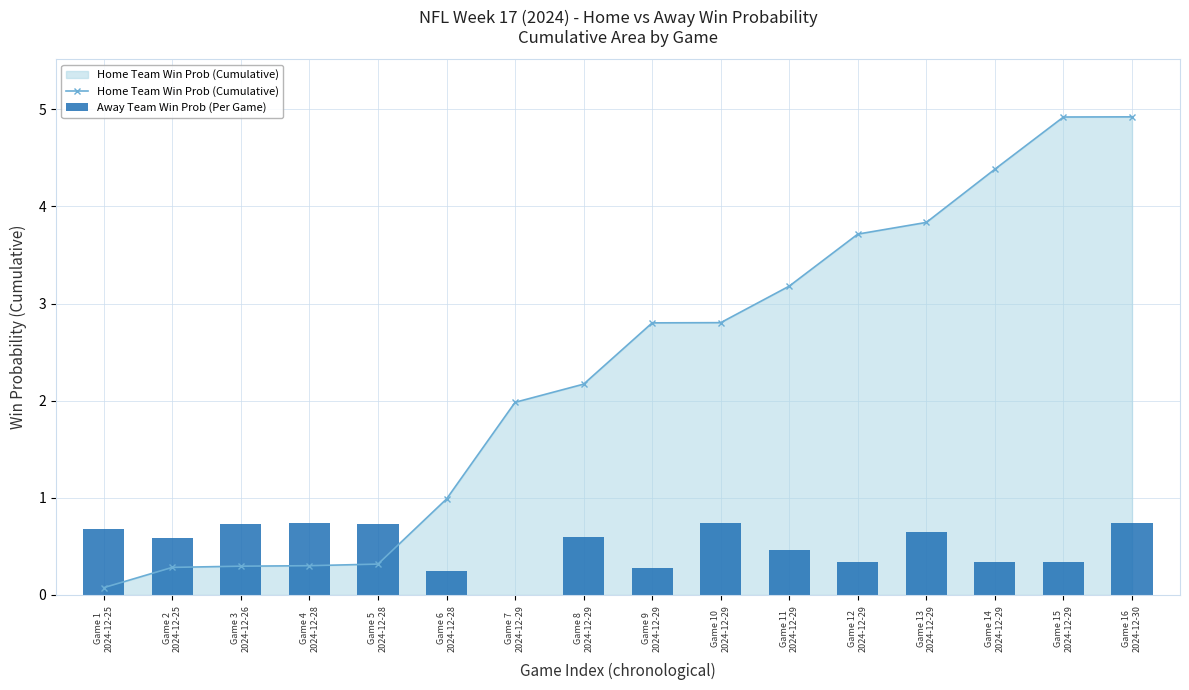

Where is Home Team Win Prob (Cumulative) nearest to the value 2?

Game 7
2024-12-29